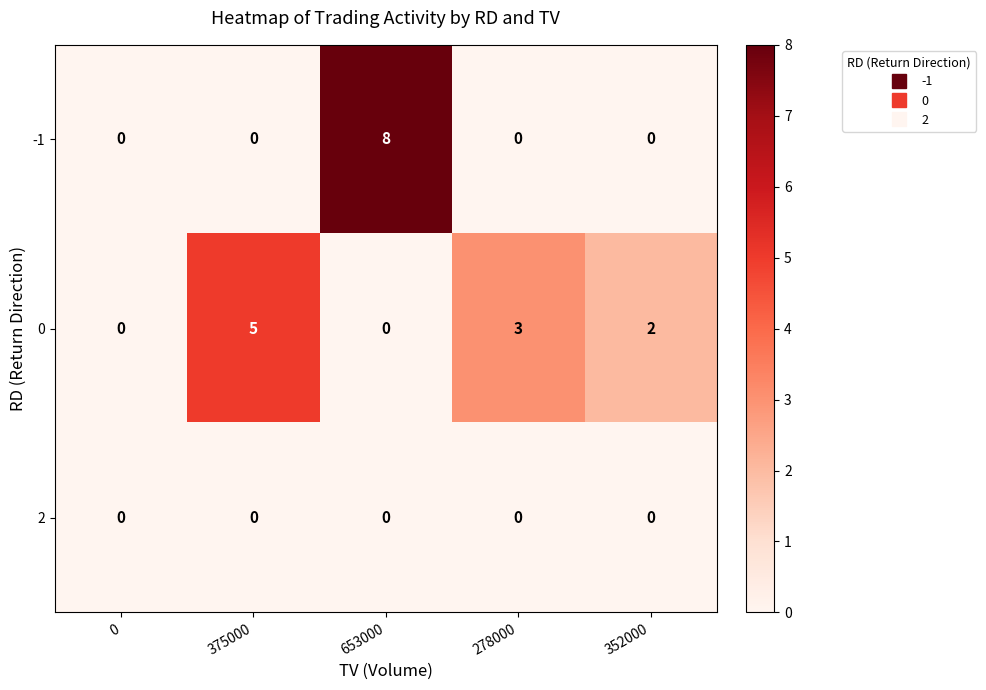

Reading right to left, list all the values displayed in this chart.

-1: 352000=0	278000=0	653000=8	375000=0	0=0
0: 352000=2	278000=3	653000=0	375000=5	0=0
2: 352000=0	278000=0	653000=0	375000=0	0=0